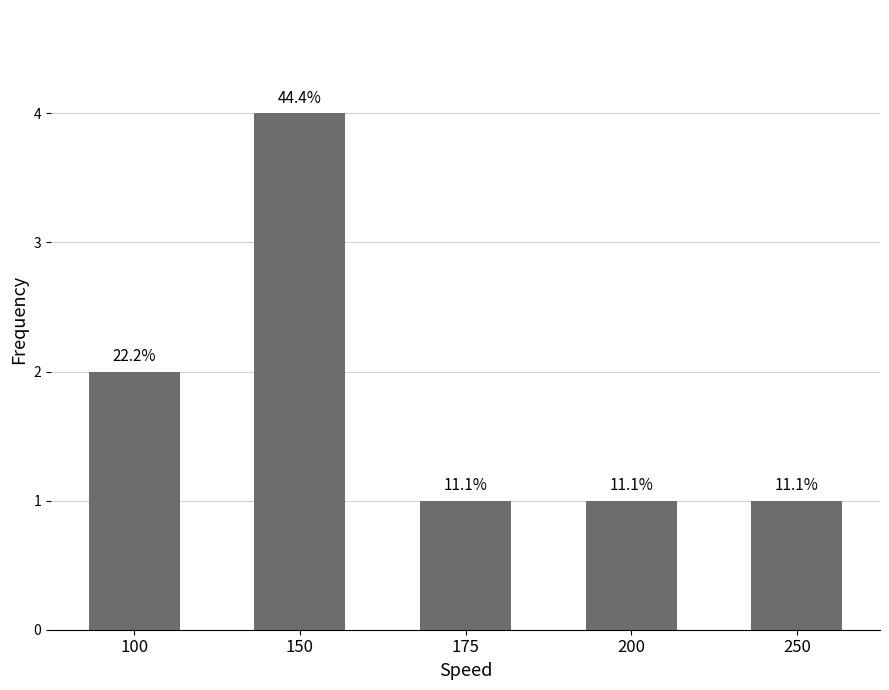

What is the change in value from 100 to 200?

-1